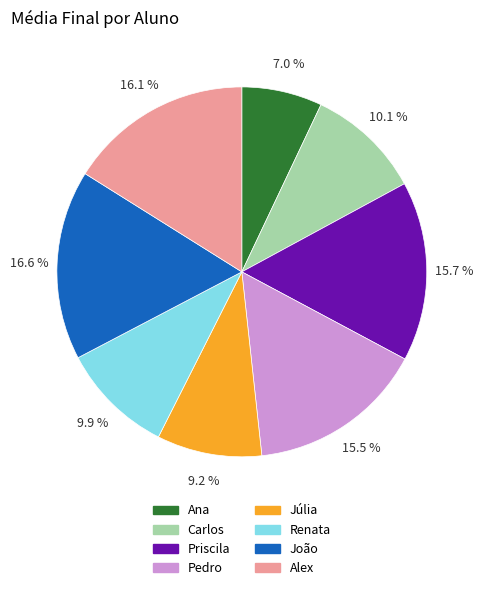

How many segments does this pie chart have?

8